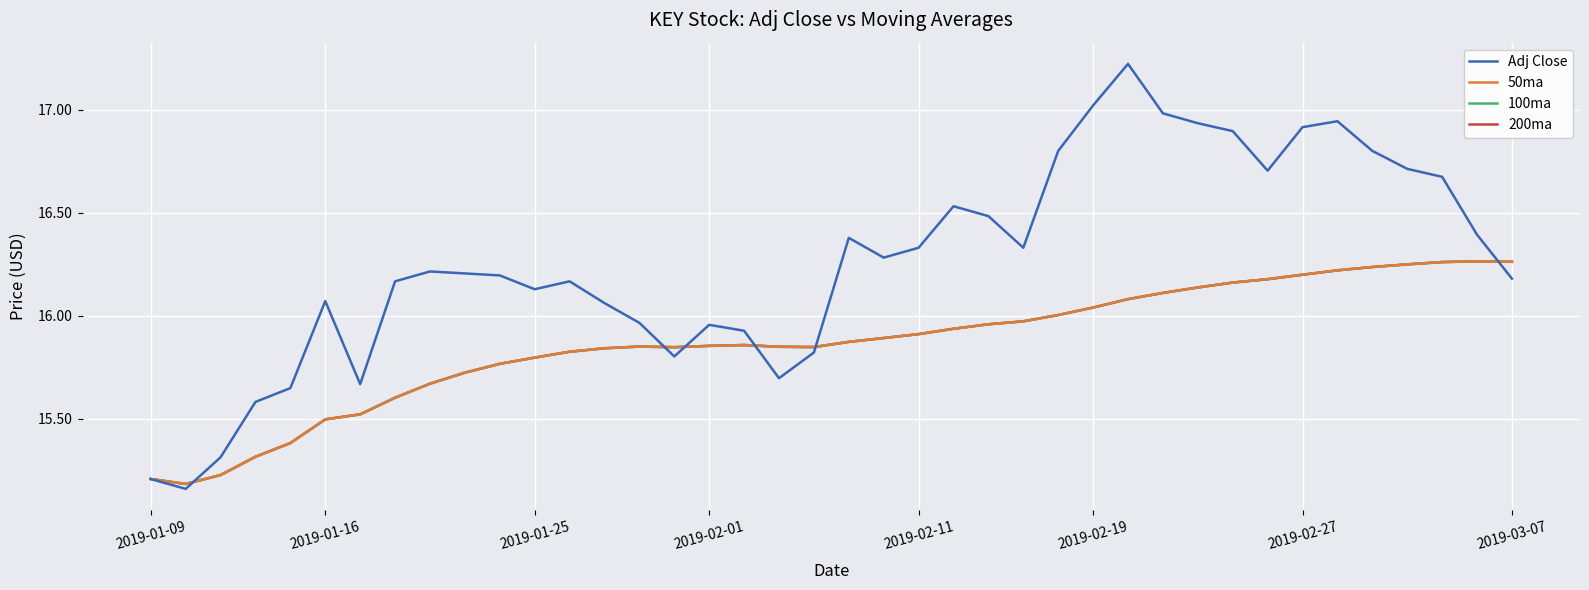

Is this an area chart (filled region under the line)?

No